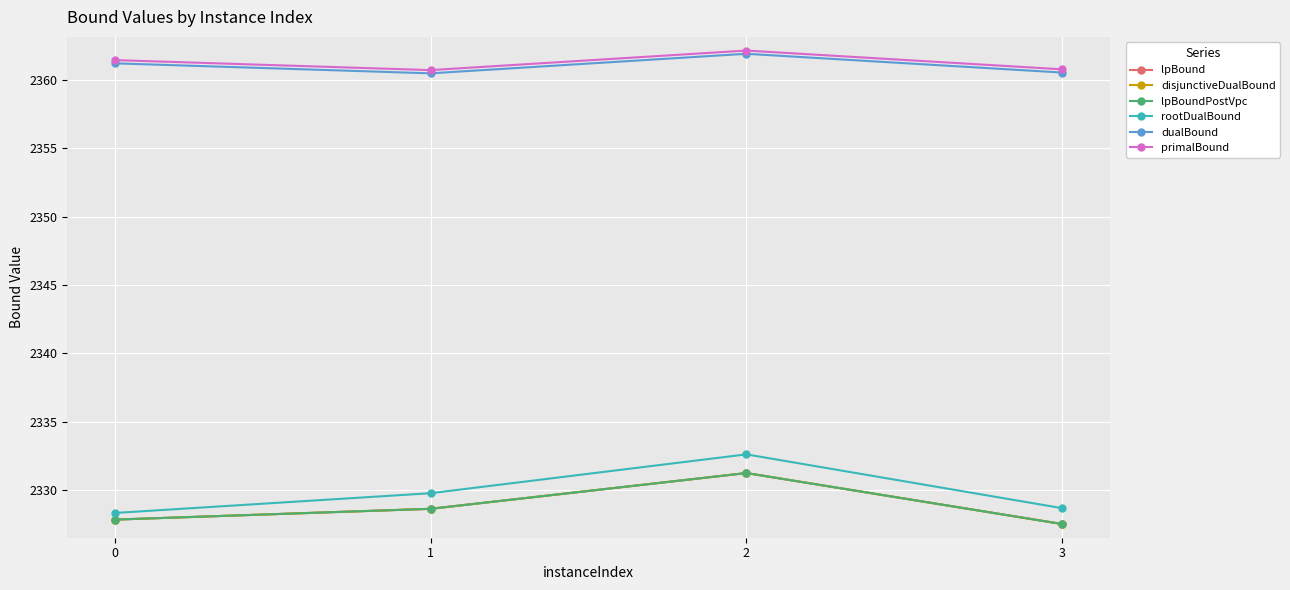

How many values in the lpBoundPostVpc series exceed 2328?

2